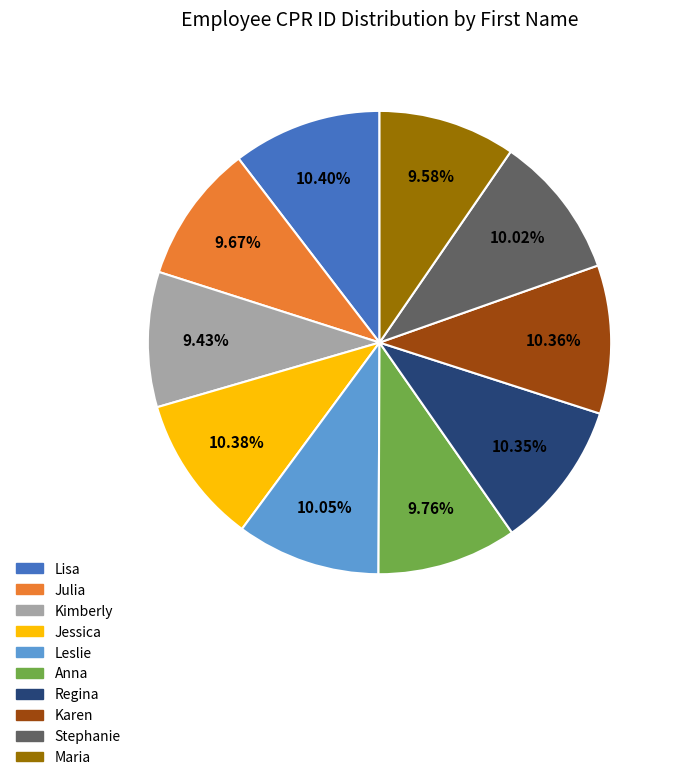

To the nearest percent, what percentage of the pie is Stephanie?

10%